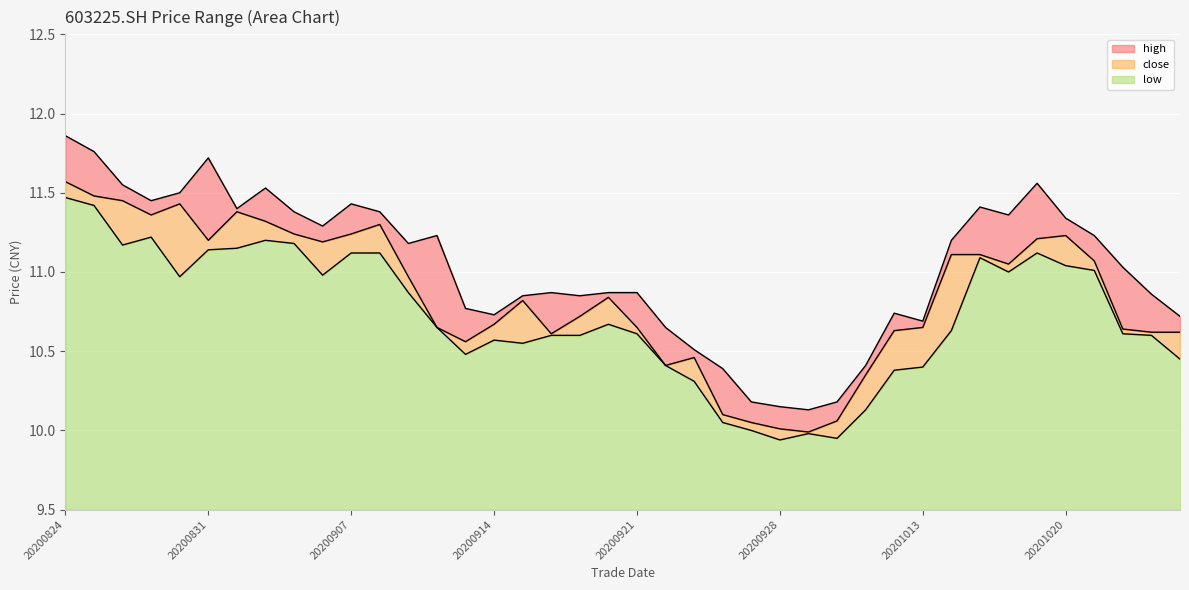

True or false: high and close cross at least once.

False